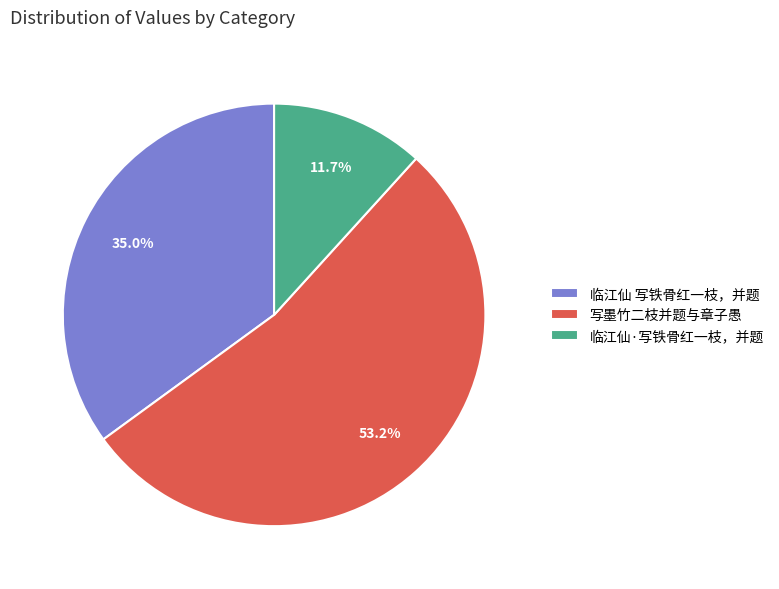

Combined, what portion of the pie is 临江仙 写铁骨红一枝，并题 and 写墨竹二枝并题与章子愚?

88.3%